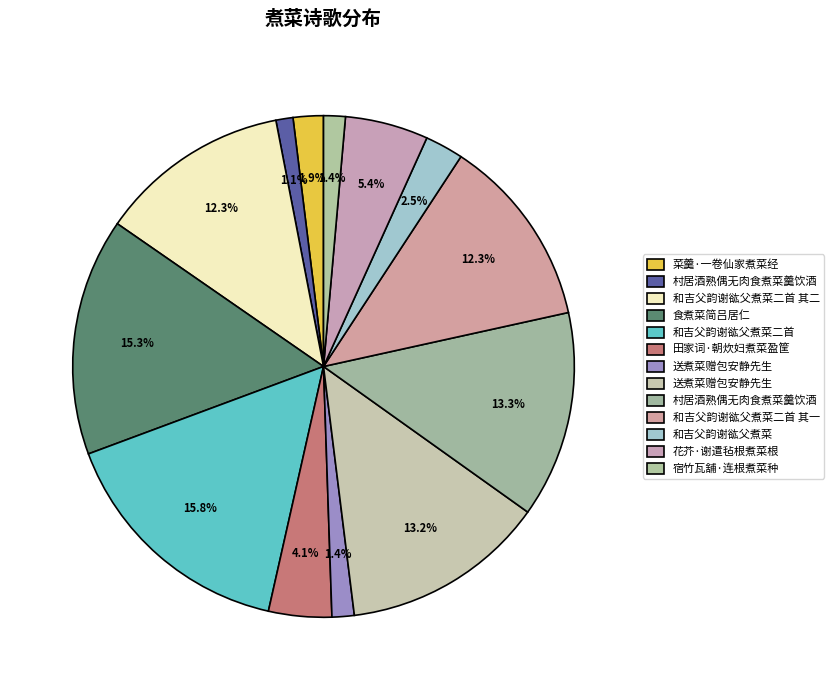

Is there a majority slice in this chart?

No